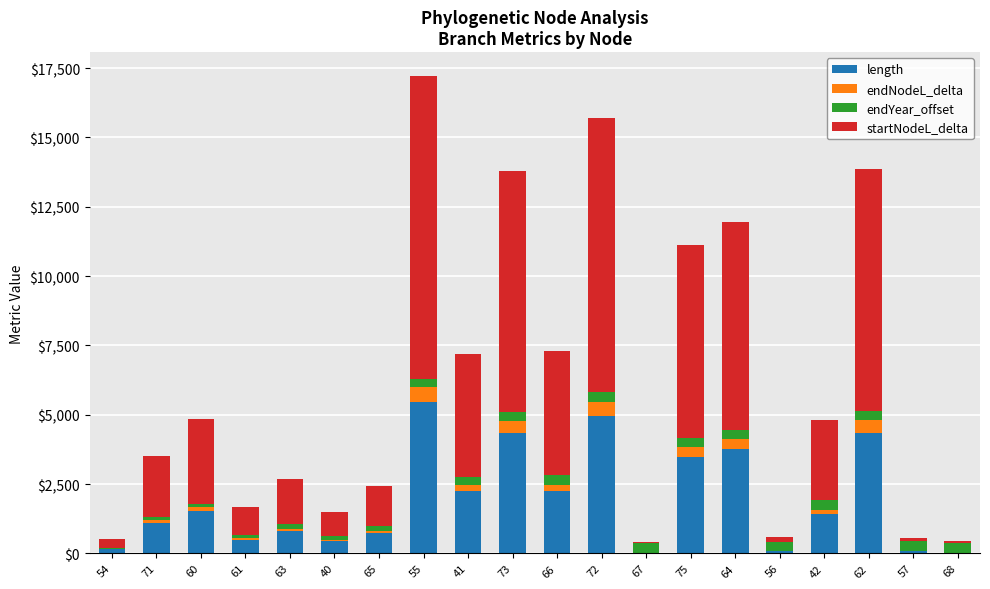

The value of length at 60 is 549.9. True or false?

False